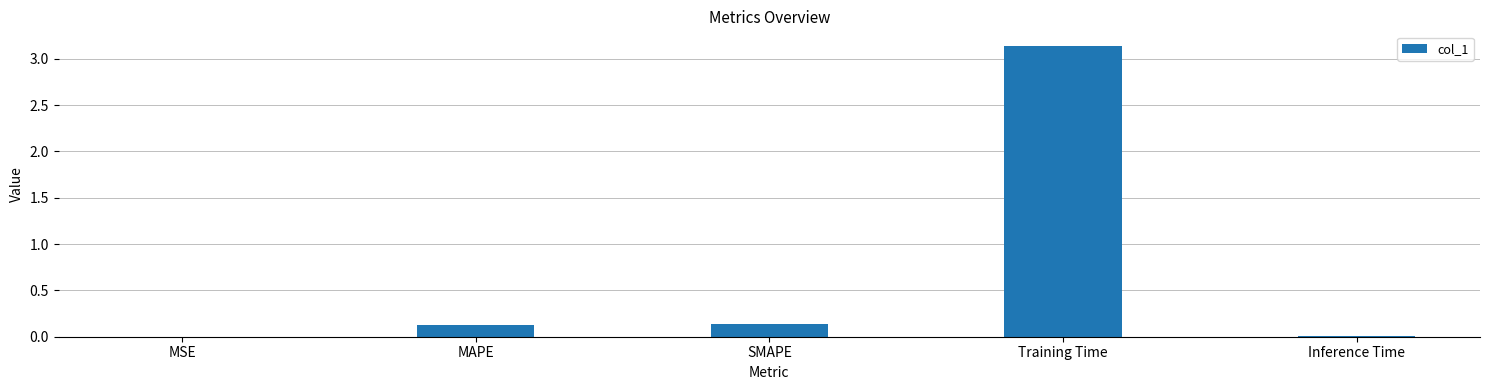

Which has a higher value, Training Time or MSE?

Training Time